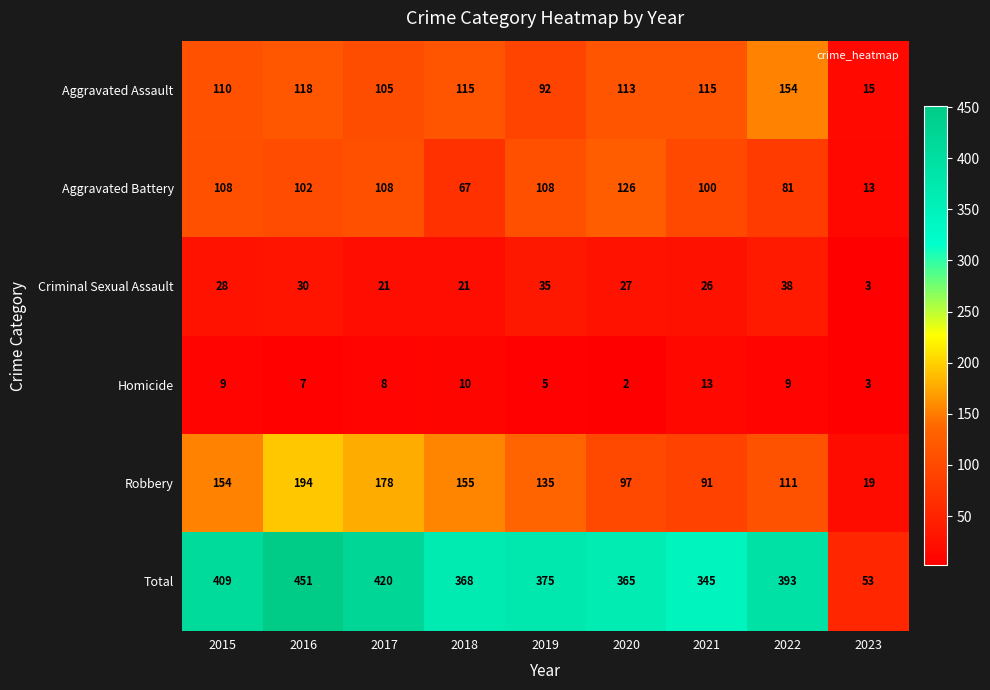

At which category does the chart reach its peak across all series?

2016